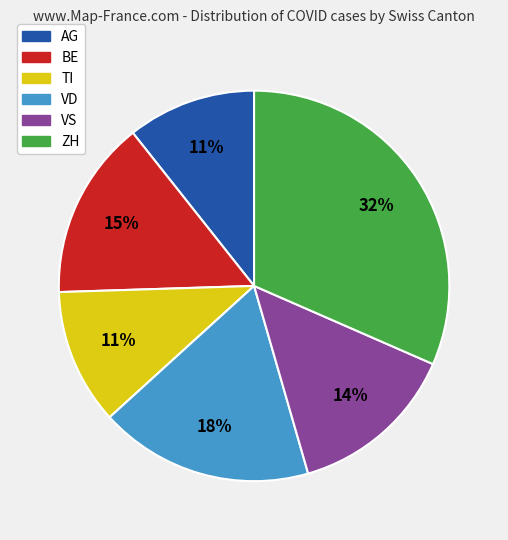

To the nearest percent, what is the difference between the largest and smallest slice percentages?

21%